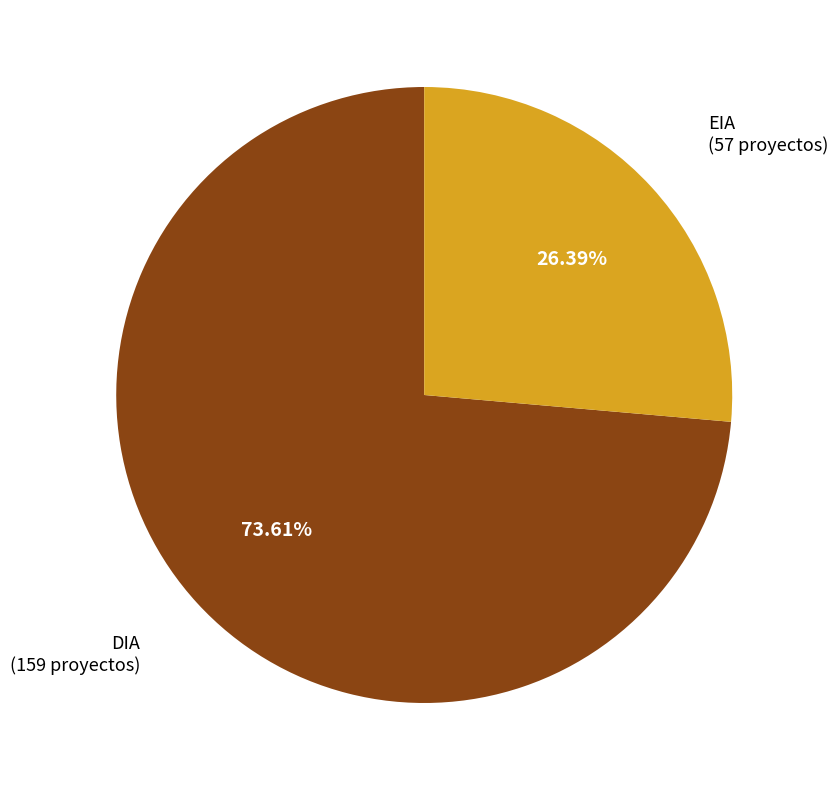

Count the number of slices in the pie.

2